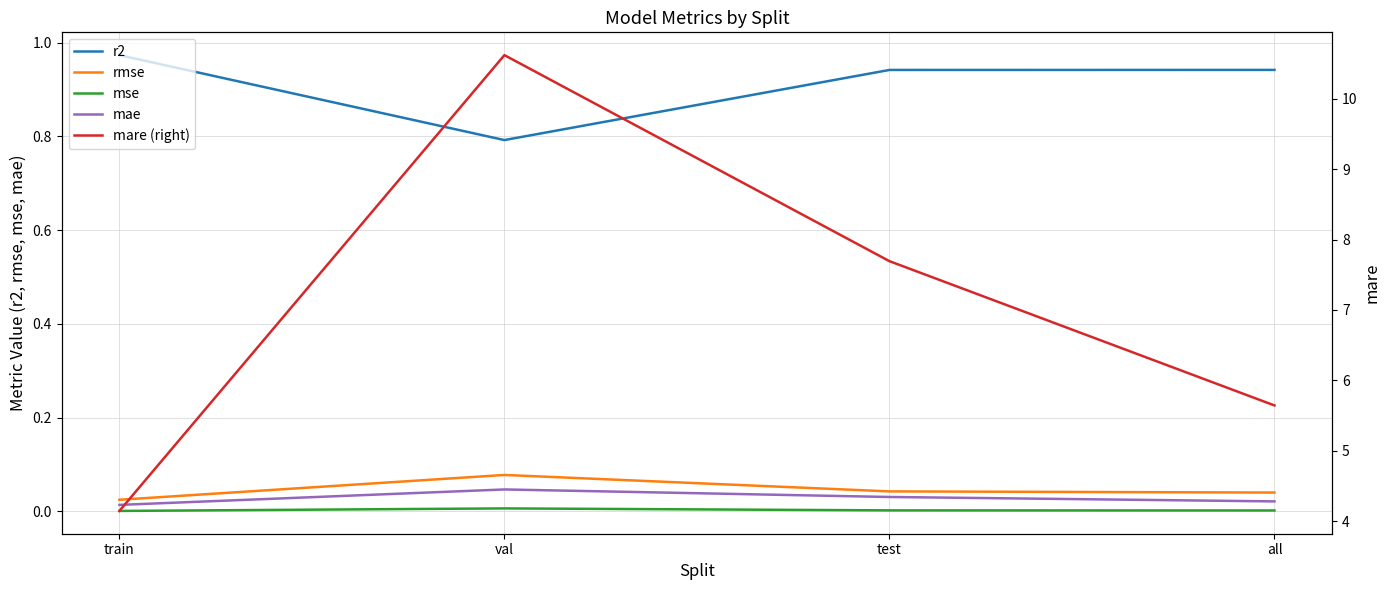

Is the value of mare (right) at train greater than the value of mae at train?

Yes